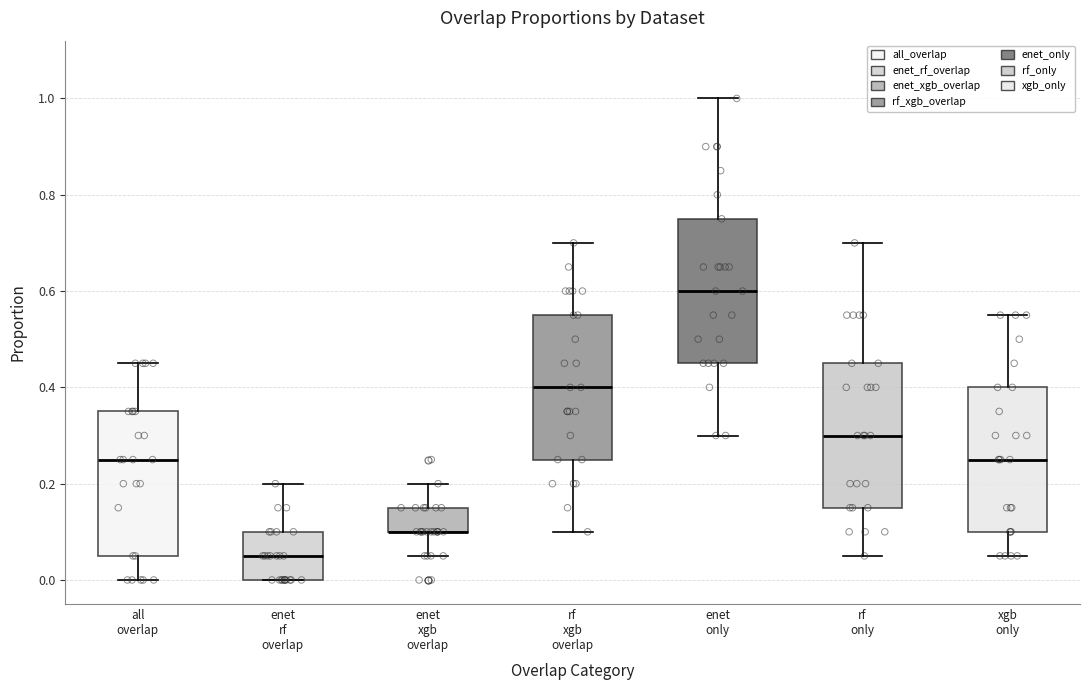

Reading left to right, transcribe this box plot: for each box, give where its median line is, the range the box spans, and where its two whiskers end, as read against the y-axis. The values are not printed on the chart, so give them approximately, as read against the axis.

all overlap: median 0.26, box 0.06 to 0.36, whiskers 0.00 to 0.46
enet rf overlap: median 0.06, box 0.00 to 0.10, whiskers 0.00 to 0.20
enet xgb overlap: median 0.10 (drawn on the box's lower edge), box 0.10 to 0.16, whiskers 0.06 to 0.20
rf xgb overlap: median 0.40, box 0.26 to 0.56, whiskers 0.10 to 0.70
enet only: median 0.60, box 0.46 to 0.76, whiskers 0.30 to 1.00
rf only: median 0.30, box 0.16 to 0.46, whiskers 0.06 to 0.70
xgb only: median 0.26, box 0.10 to 0.40, whiskers 0.06 to 0.56